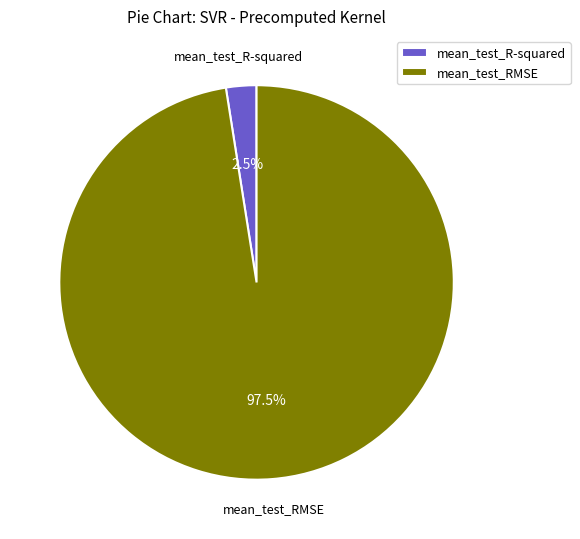

Which category has the biggest portion of the pie?

mean_test_RMSE